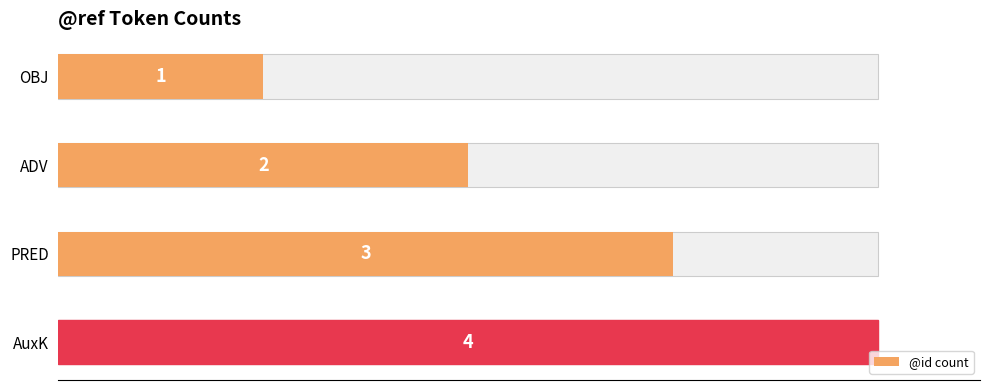

The value at AuxK is 4. True or false?

True